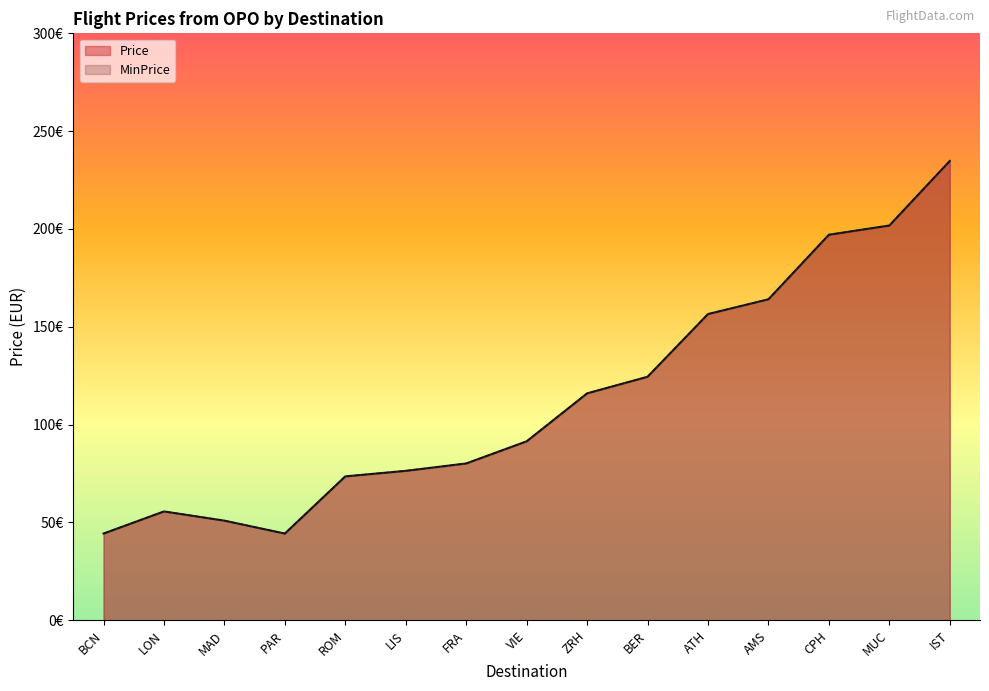

Count the number of categories in the chart.

15